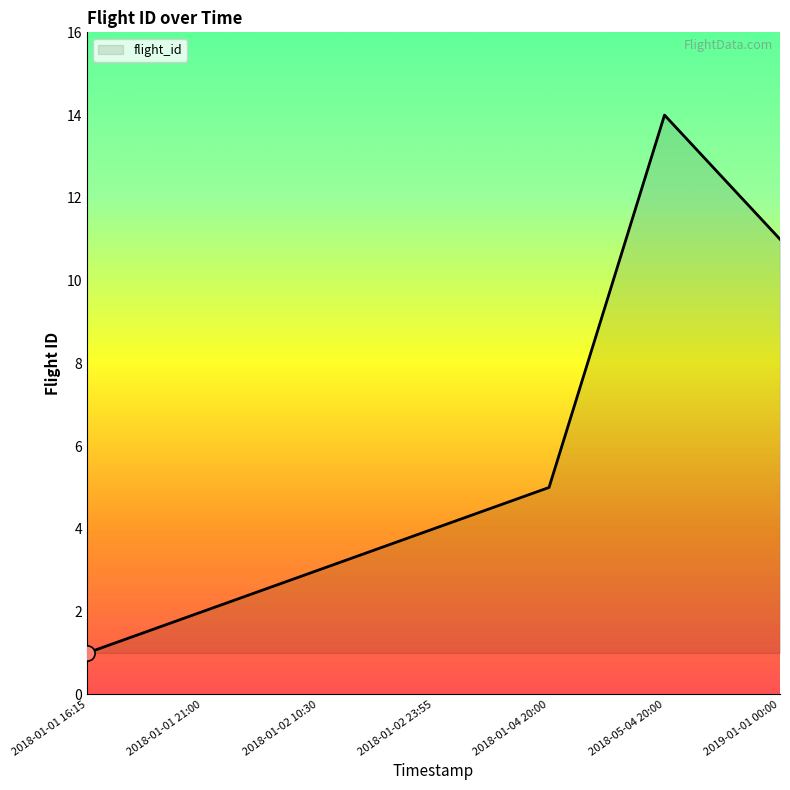

What is the change in value from 2018-01-01 16:15 to 2018-01-01 21:00?

+1